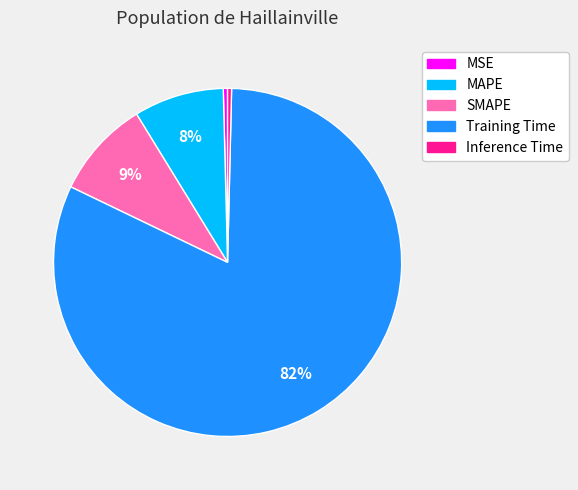

Is it true that SMAPE is 17% of the pie?

False